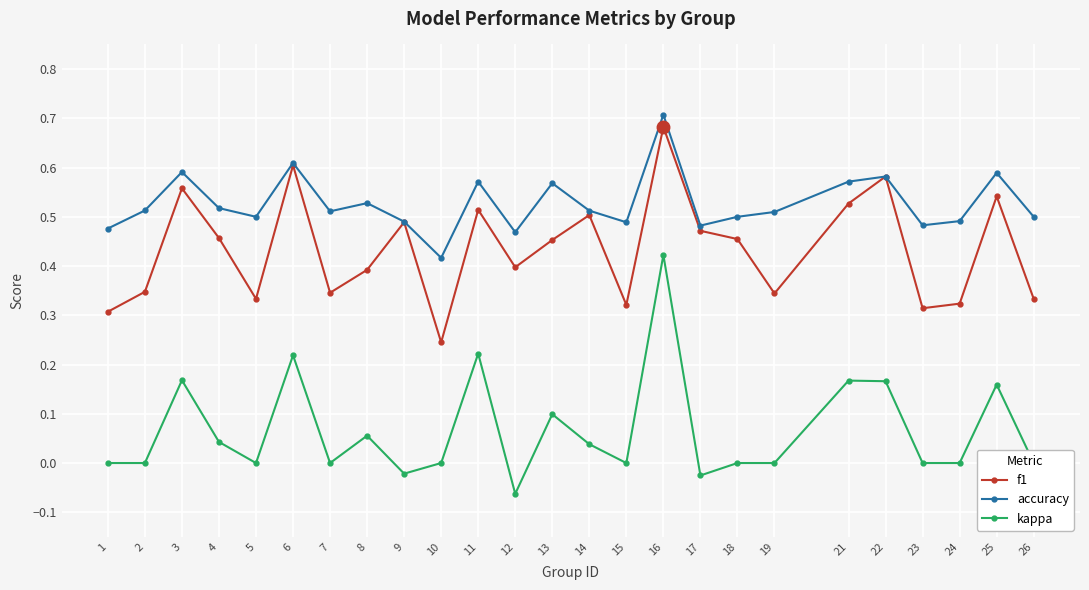

Which series changed the most between 11 and 13?

kappa